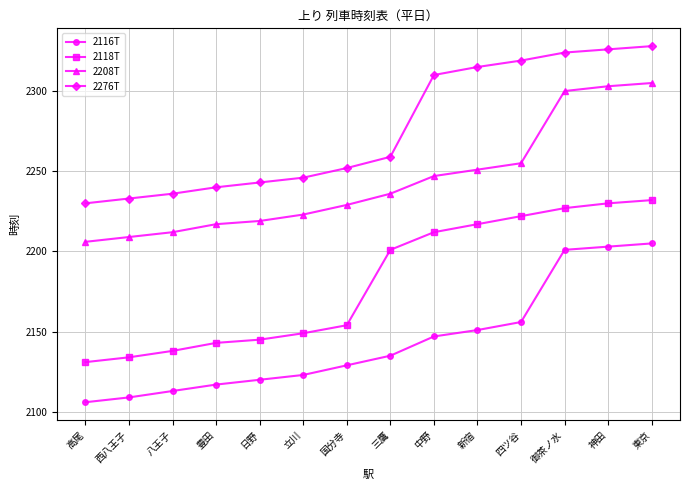

What value does the 2208T series have at 四ツ谷?

2255